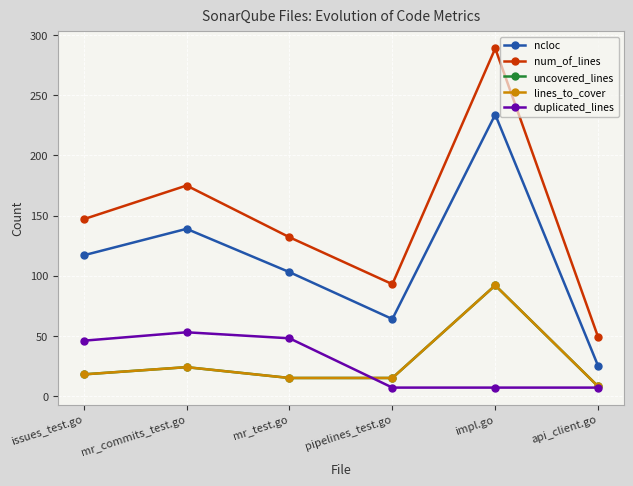

Is this an area chart (filled region under the line)?

No